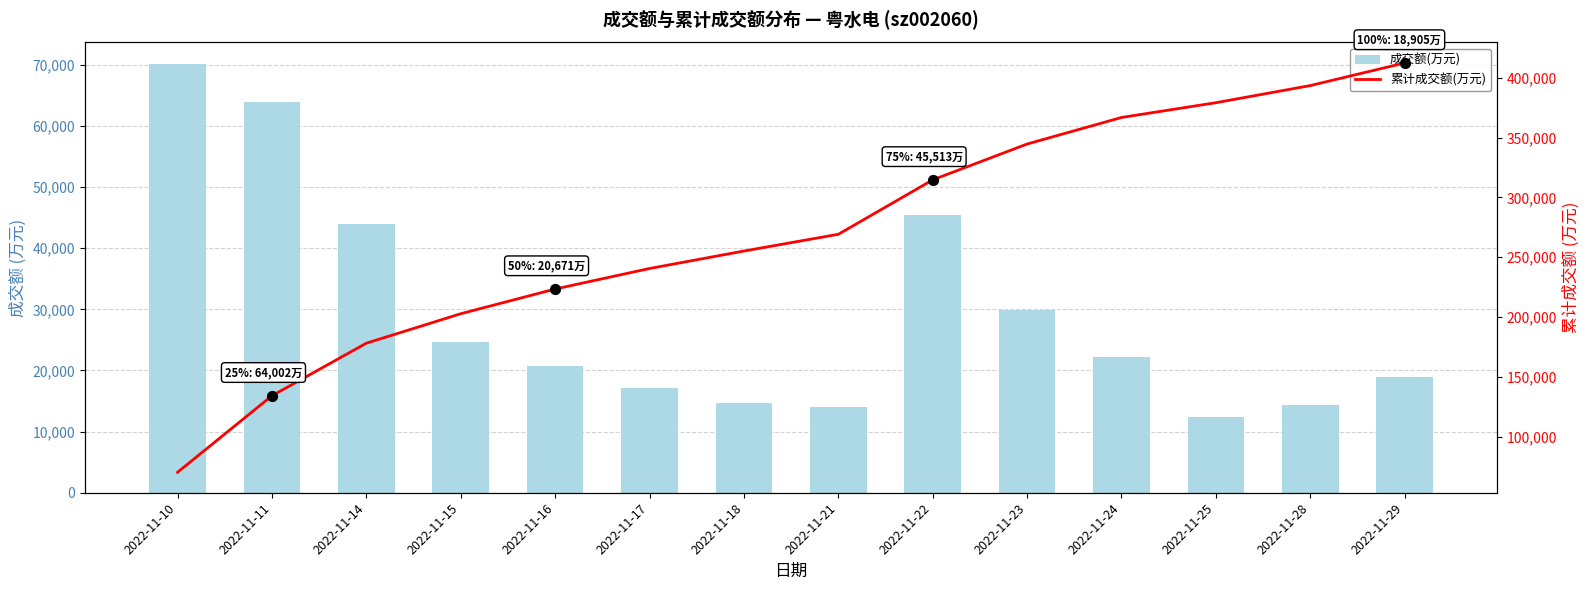

Which series has the widest spread of Y values?

累计成交额(万元)